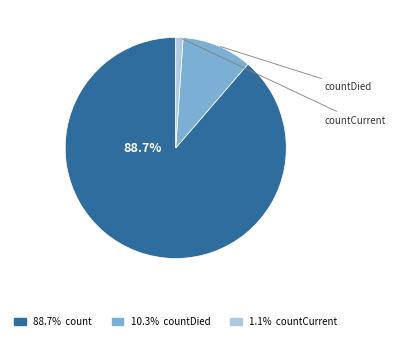

Does any single category account for the majority?

Yes